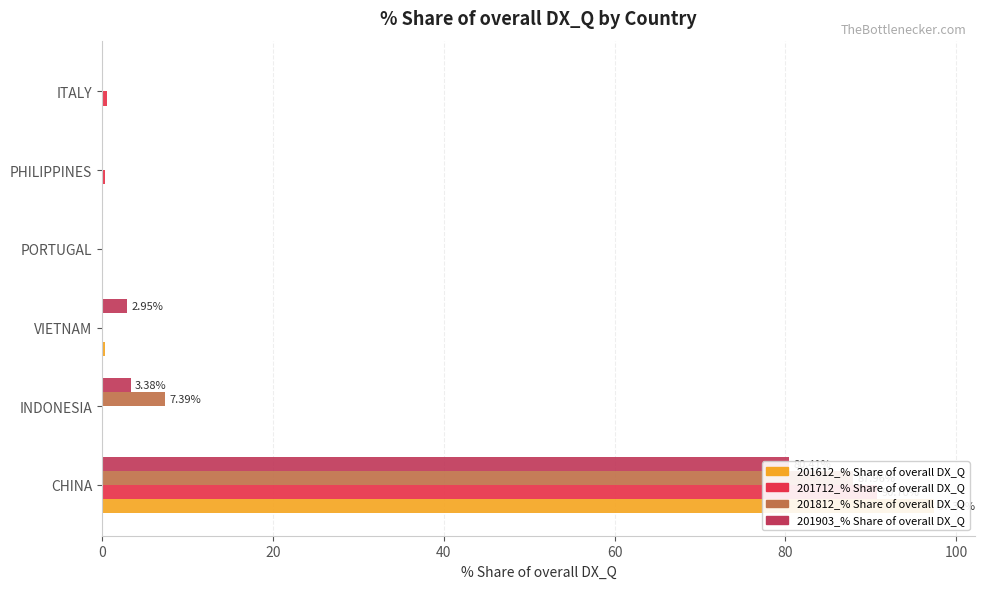

What is the spread (max minus min) of values at PHILIPPINES?

0.4